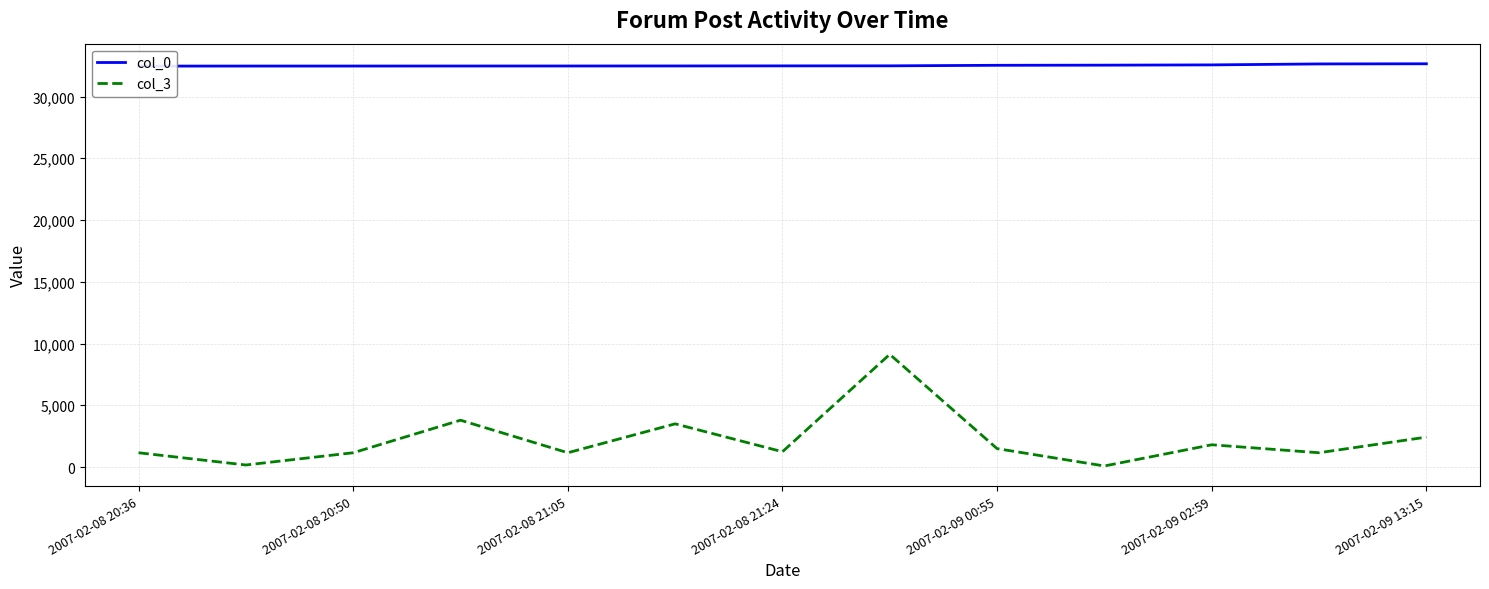

At which category is the sum across all series the highest?

7